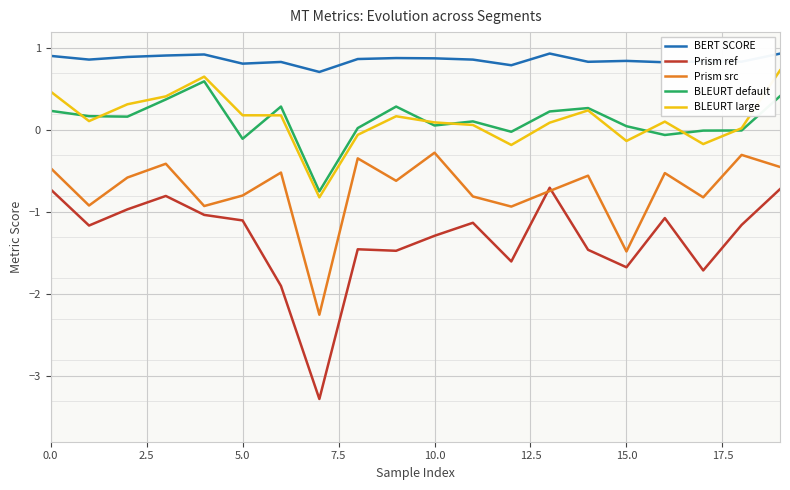

Is this an area chart (filled region under the line)?

No